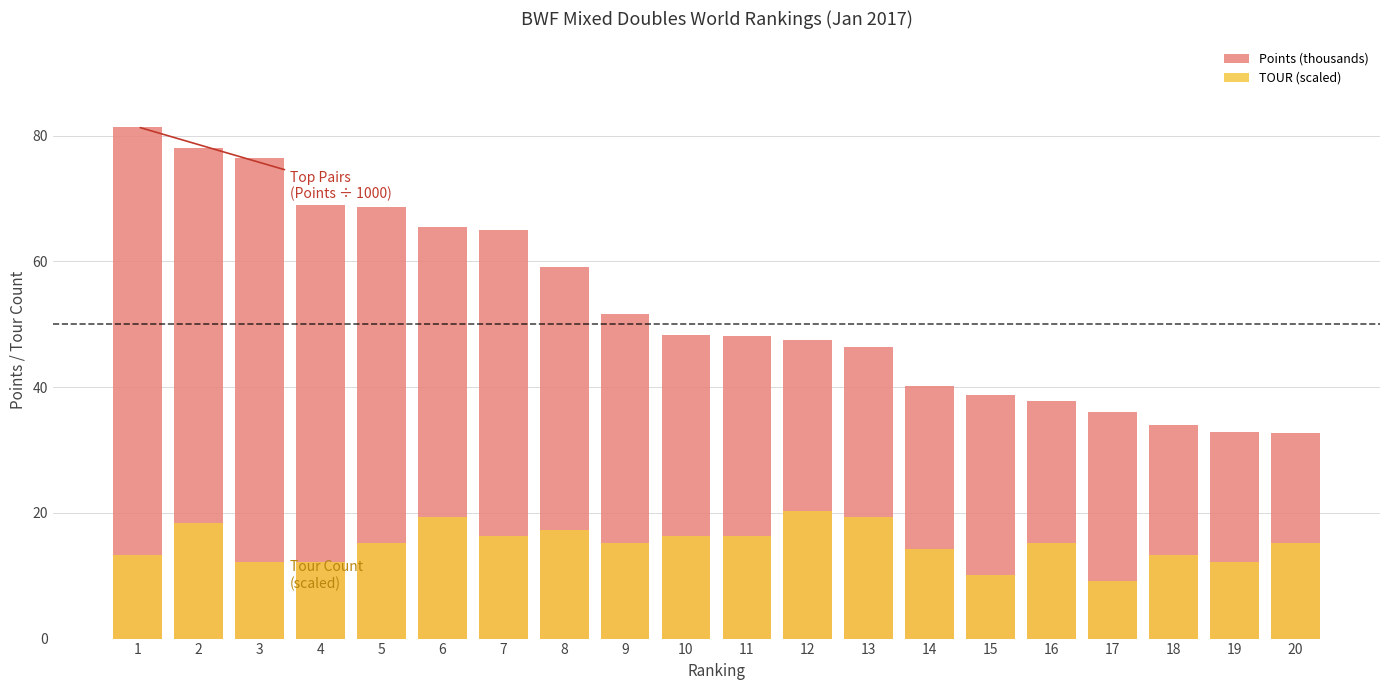

How many values in the Points (thousands) series exceed 48?

11